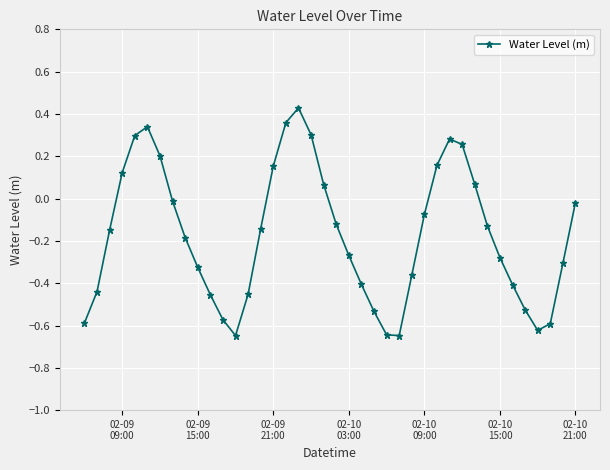

What is the sum of all values?

-6.9